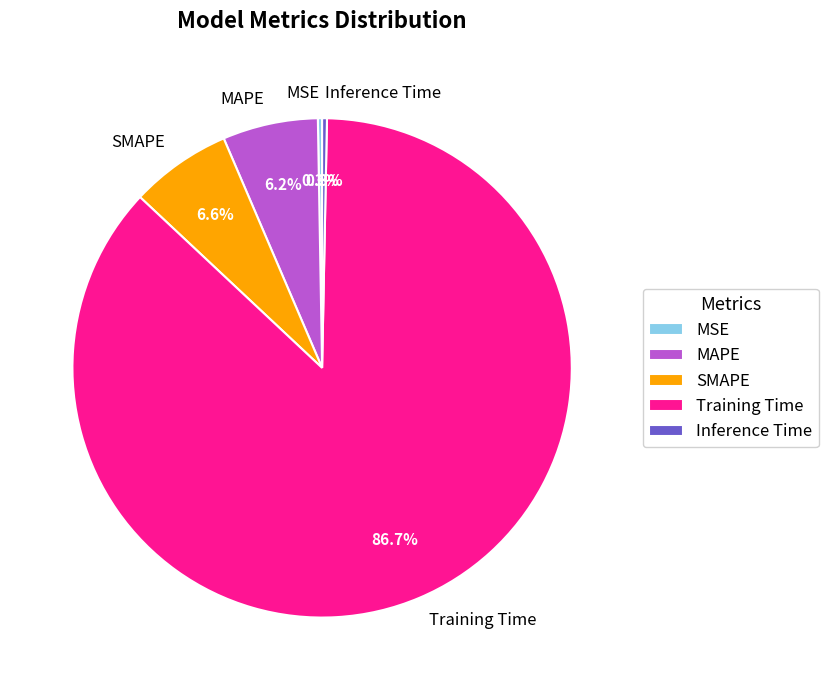

Do MAPE and Training Time together represent more than half of the pie?

Yes